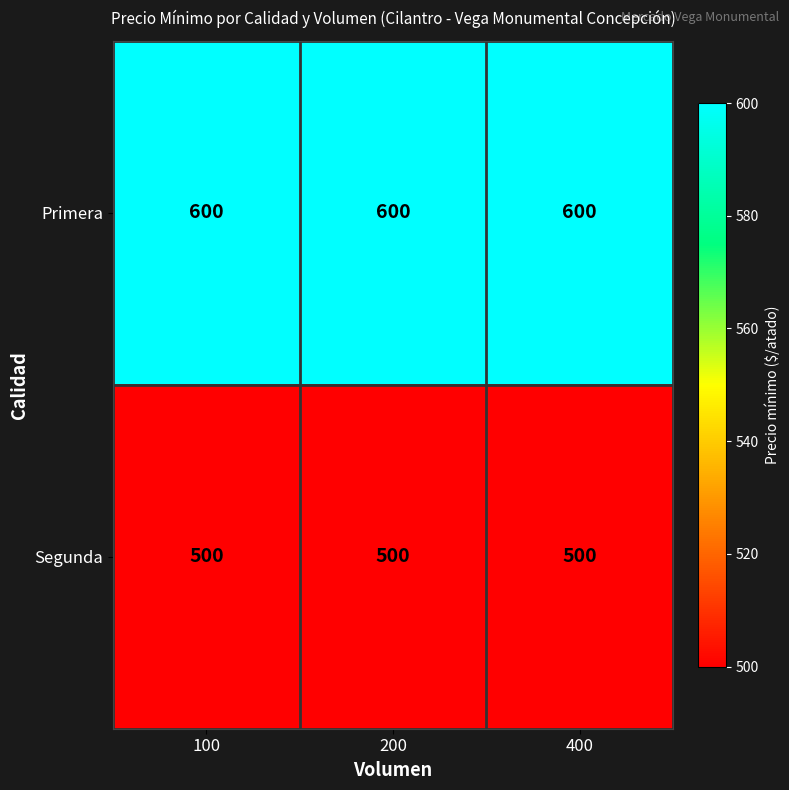

What is the minimum value for Segunda?

500